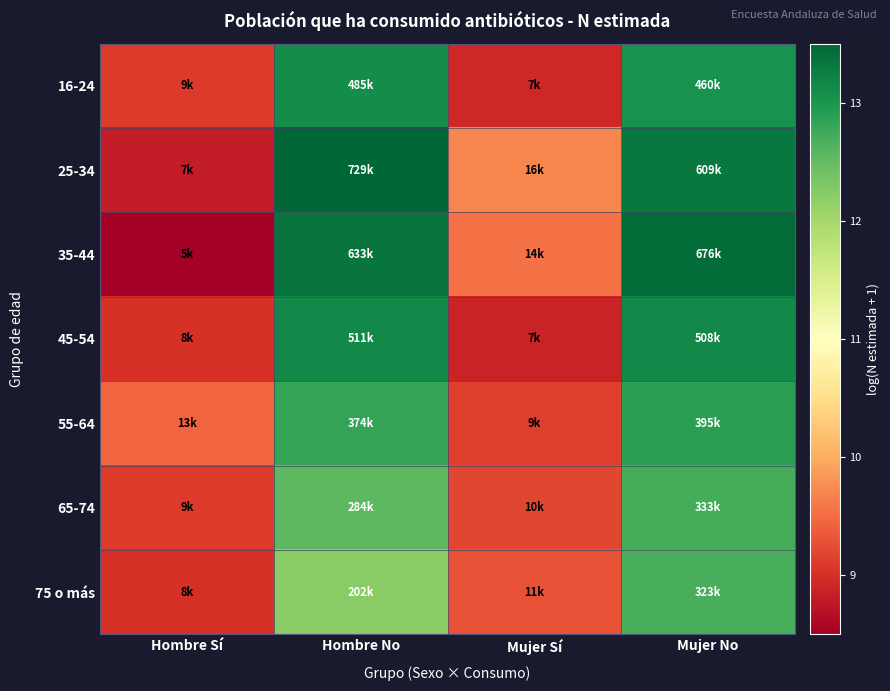

What is the total value across all series at Hombre No?

90.7